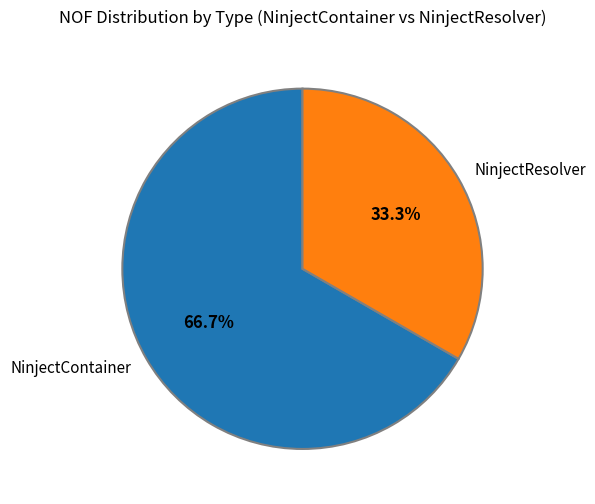

To the nearest percent, what is the difference between the NinjectResolver and NinjectContainer slice percentages?

33%